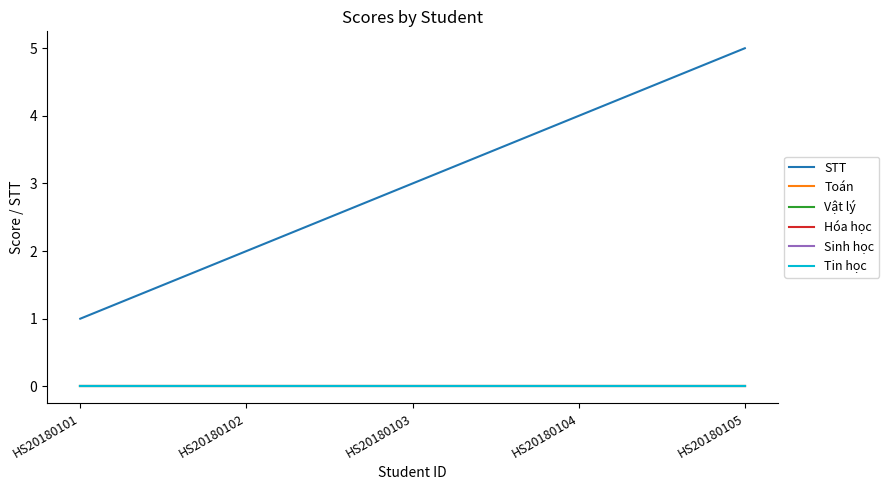

What is the value of the STT point at the 4th from the left?

4